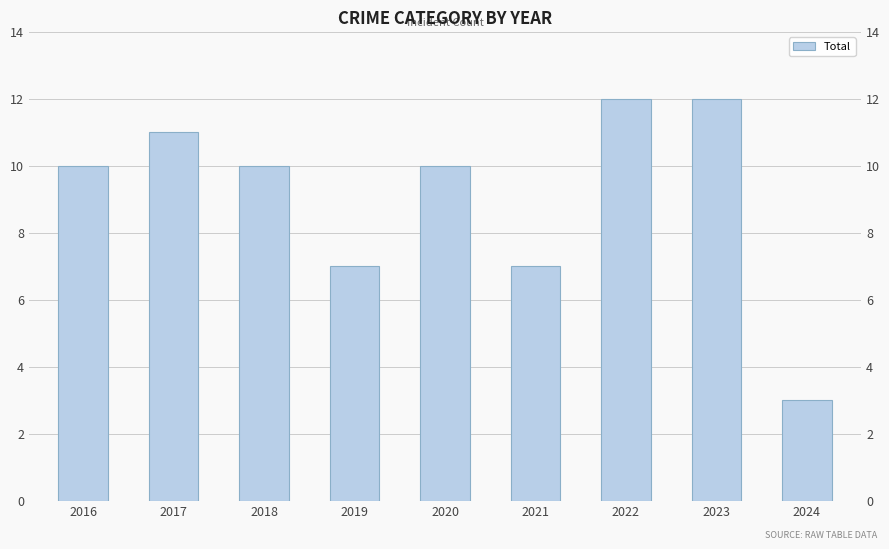

Reading left to right, list all the values displayed in this chart.

2016=10	2017=11	2018=10	2019=7	2020=10	2021=7	2022=12	2023=12	2024=3